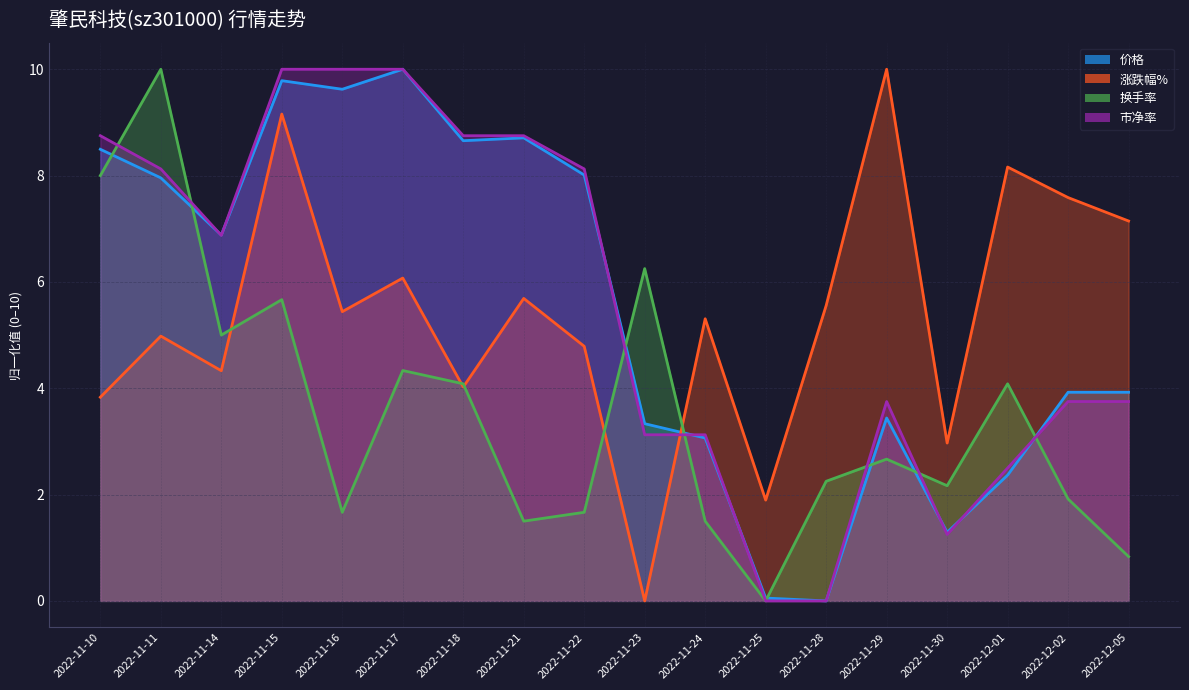

Rank the series by their maximum value, from highest to lowest.

涨跌幅%, 价格, 换手率, 市净率